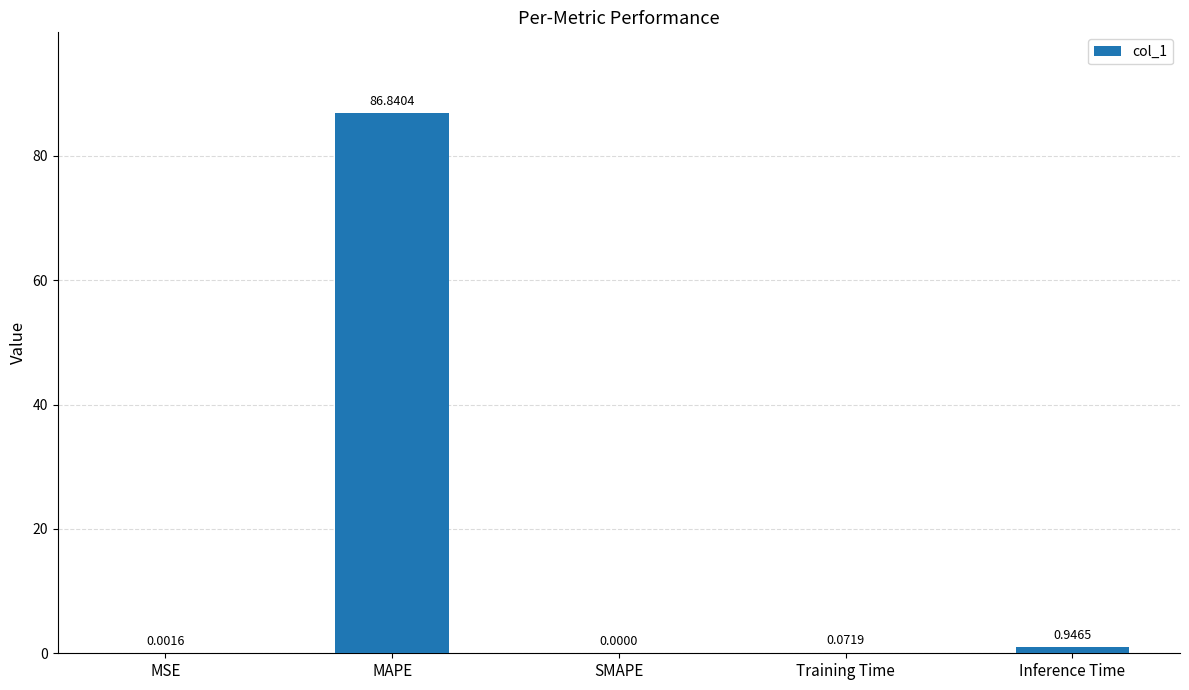

What is the sum of all values?

87.9